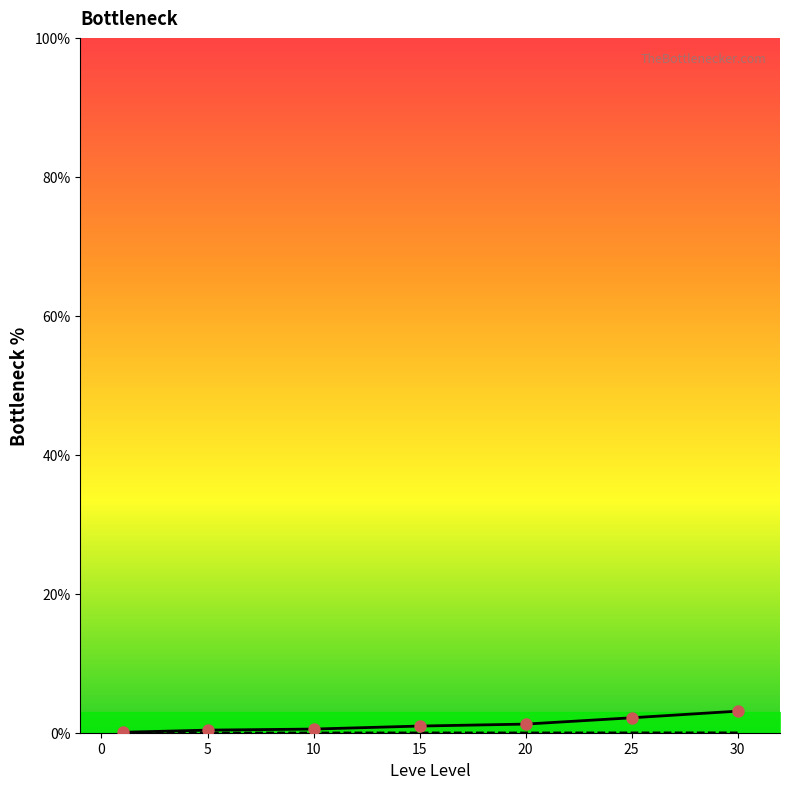

Which series has the largest Y range (max minus min)?

Leve EXP (norm)